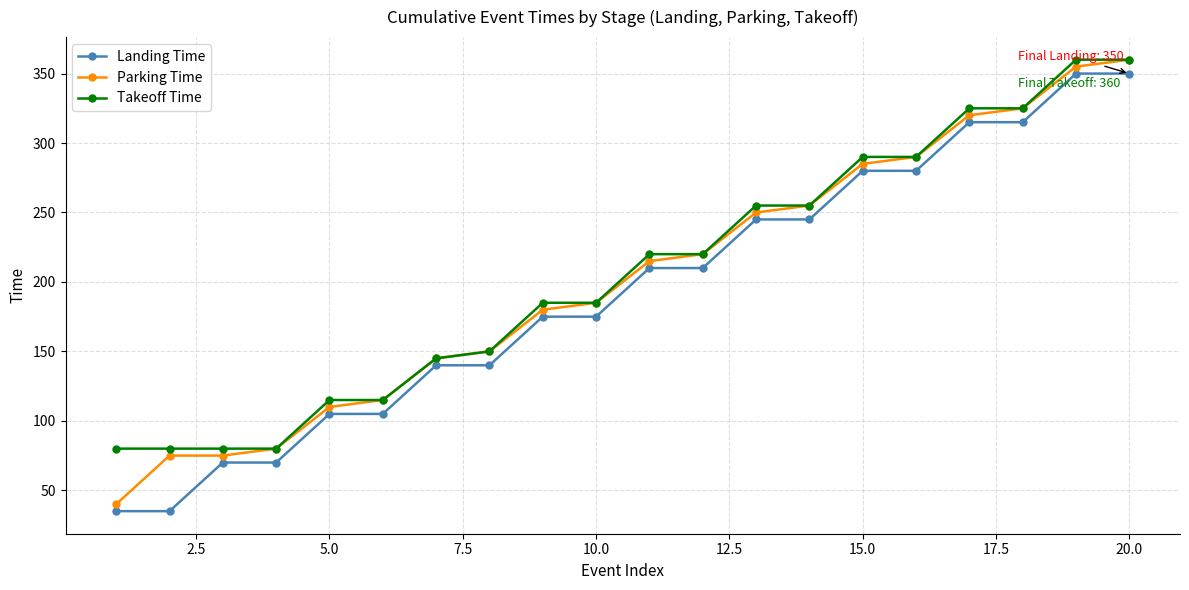

What is the maximum value for Parking Time?

360